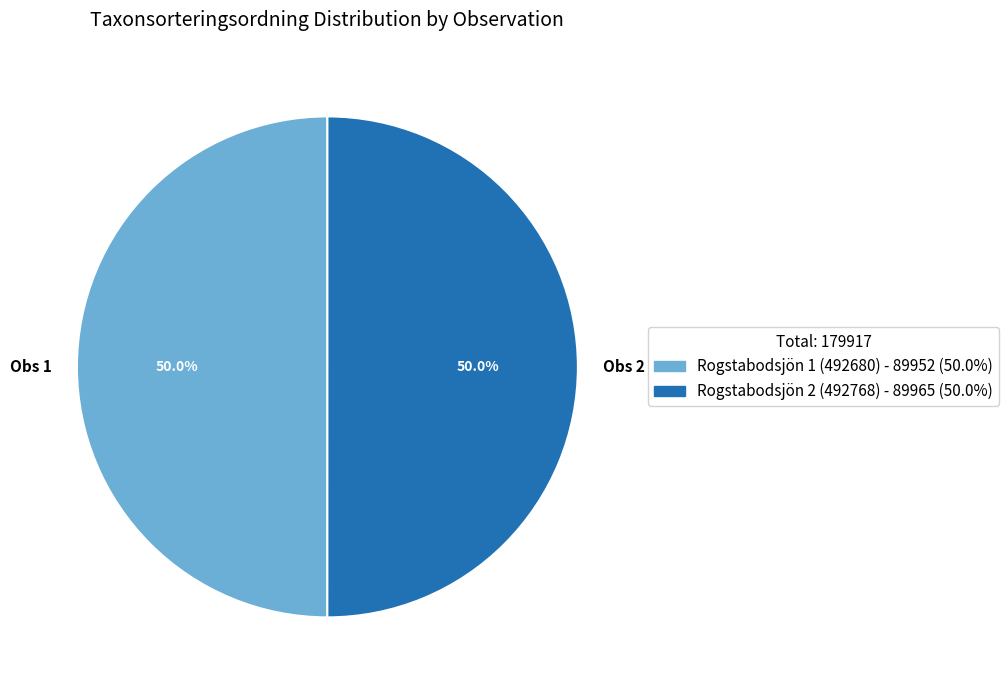

Approximately how many times larger is the value at Obs 2 compared to Obs 1?

1.0